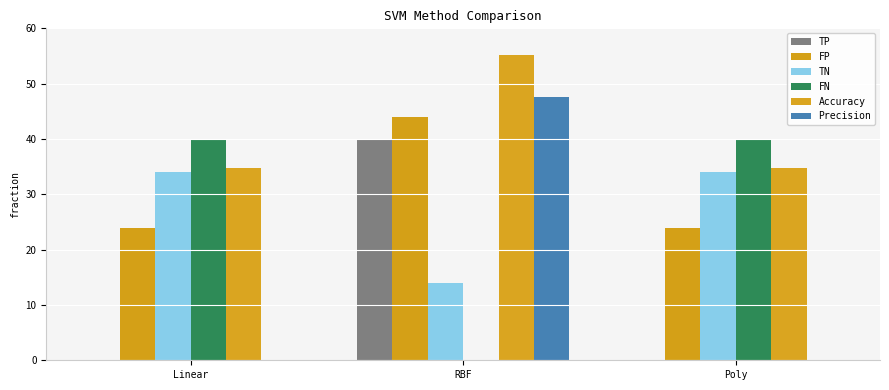

How many data points does each series have?

3